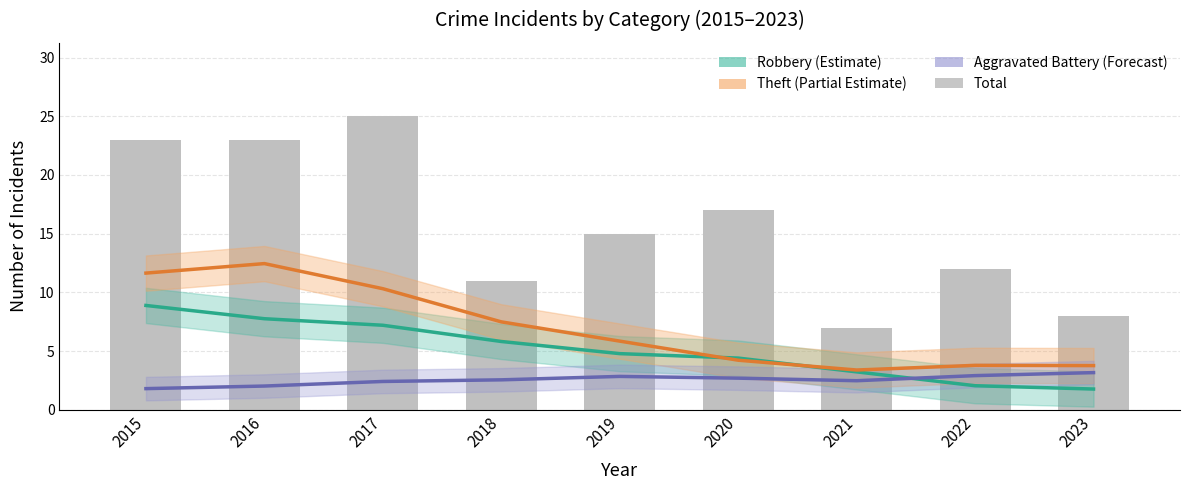

Rank the series by their maximum value, from highest to lowest.

Total, Theft (Partial Estimate), Robbery (Estimate), Aggravated Battery (Forecast)